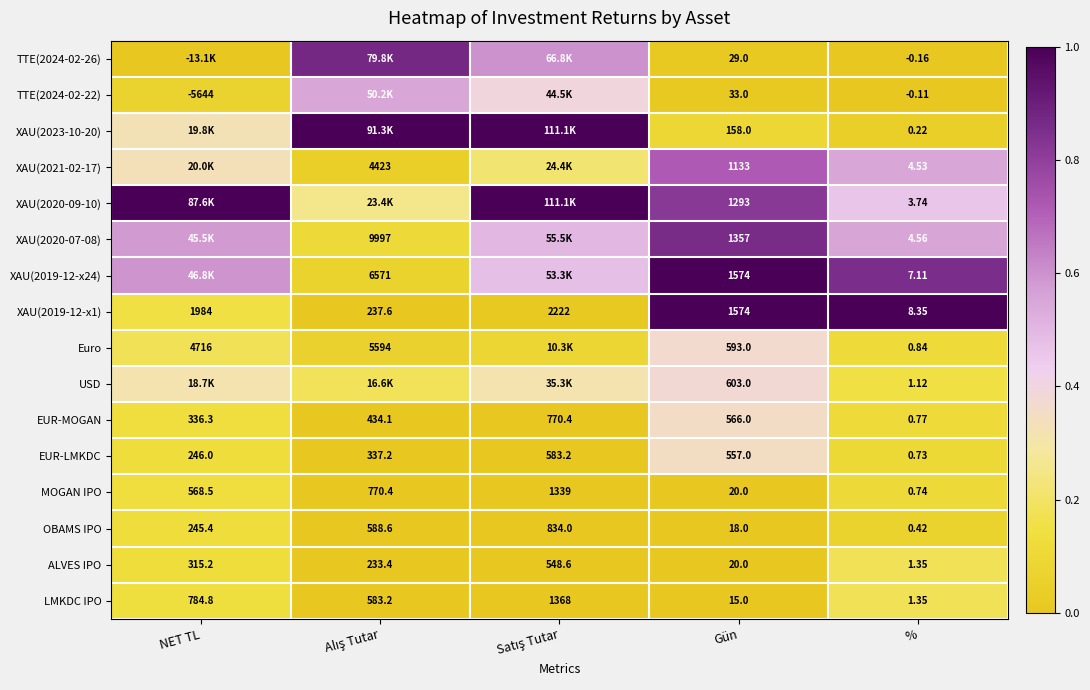

Is the value of MOGAN IPO at Gün greater than the value of OBAMS IPO at %?

Yes